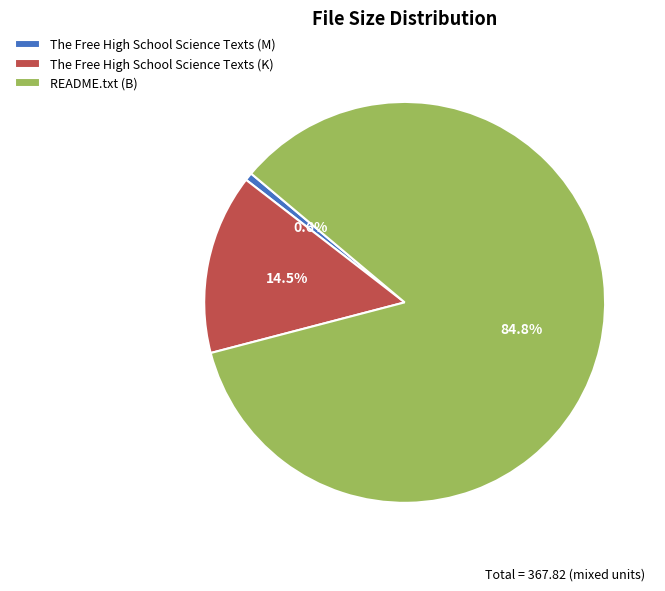

Do The Free High School Science Texts (M) and README.txt (B) together represent more than half of the pie?

Yes